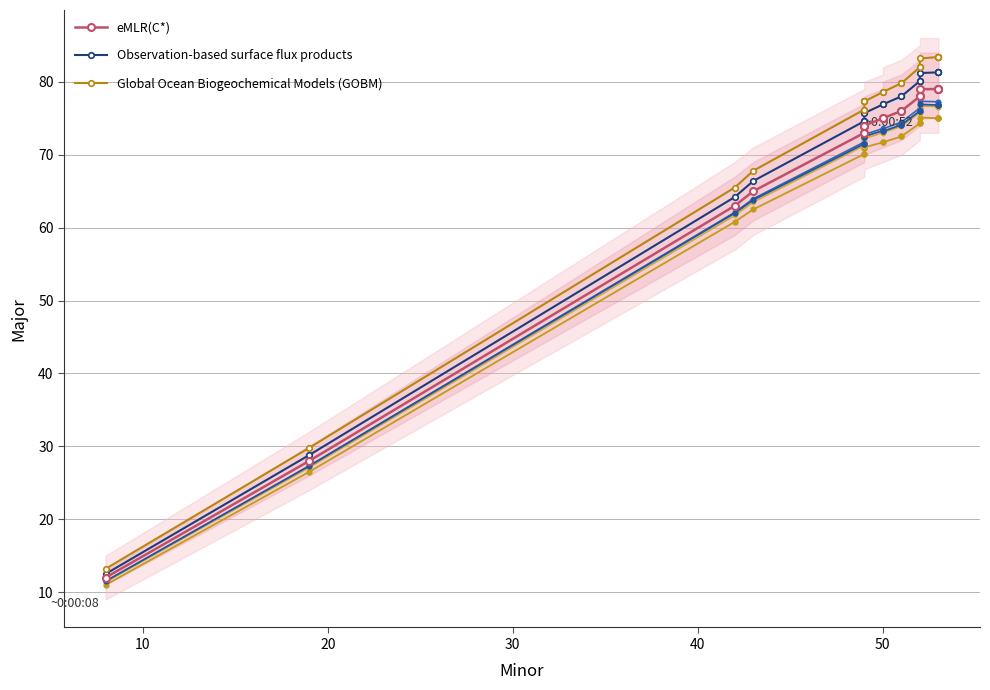

Reading left to right, extract all data points from this chart.

eMLR(C*): 12.0	28.0	63.0	65.0	73.0	73.0	74.0	74.0	74.0	75.0	75.0	76.0	76.0	78.0	78.0	79.0	79.0	79.0	79.0	79.0
Observation-based surface flux products: 12.5	28.8	64.2	66.4	74.6	74.6	75.8	75.8	75.7	76.9	76.9	78.0	78.0	80.1	80.1	81.2	81.3	81.3	81.3	81.3
Global Ocean Biogeochemical Models (GOBM): 13.2	29.8	65.5	67.8	76.2	76.2	77.4	77.4	77.3	78.6	78.6	79.8	79.8	82.0	82.0	83.2	83.4	83.4	83.4	83.4